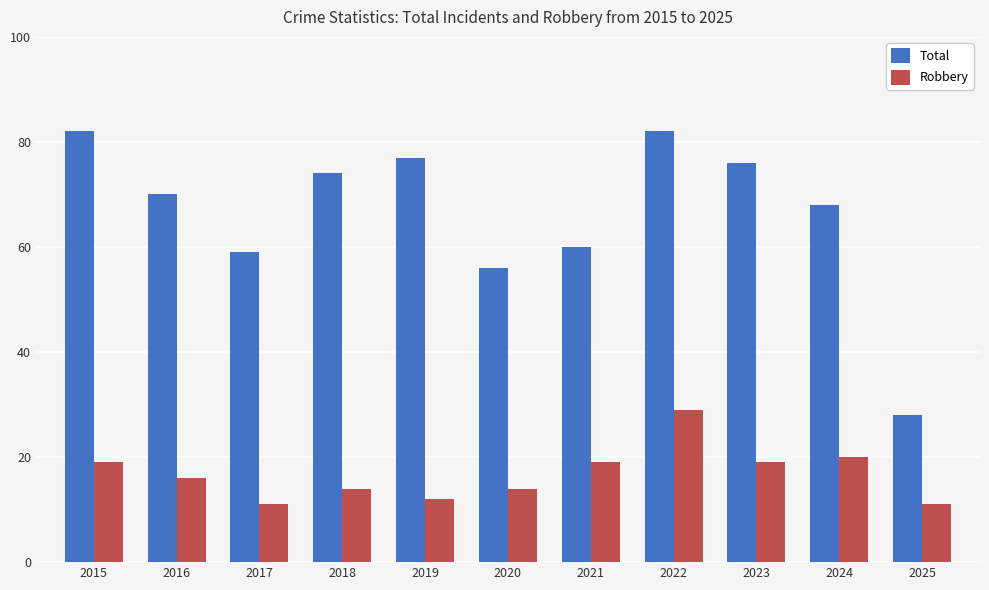

What is the minimum value shown in the chart?

11